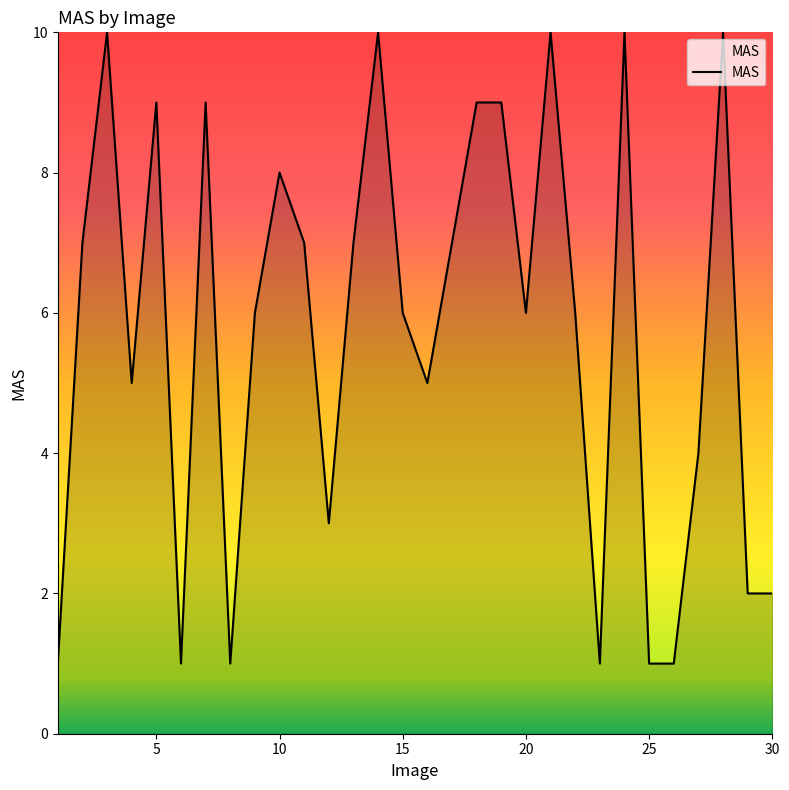

Does the chart have visible grid lines?

No